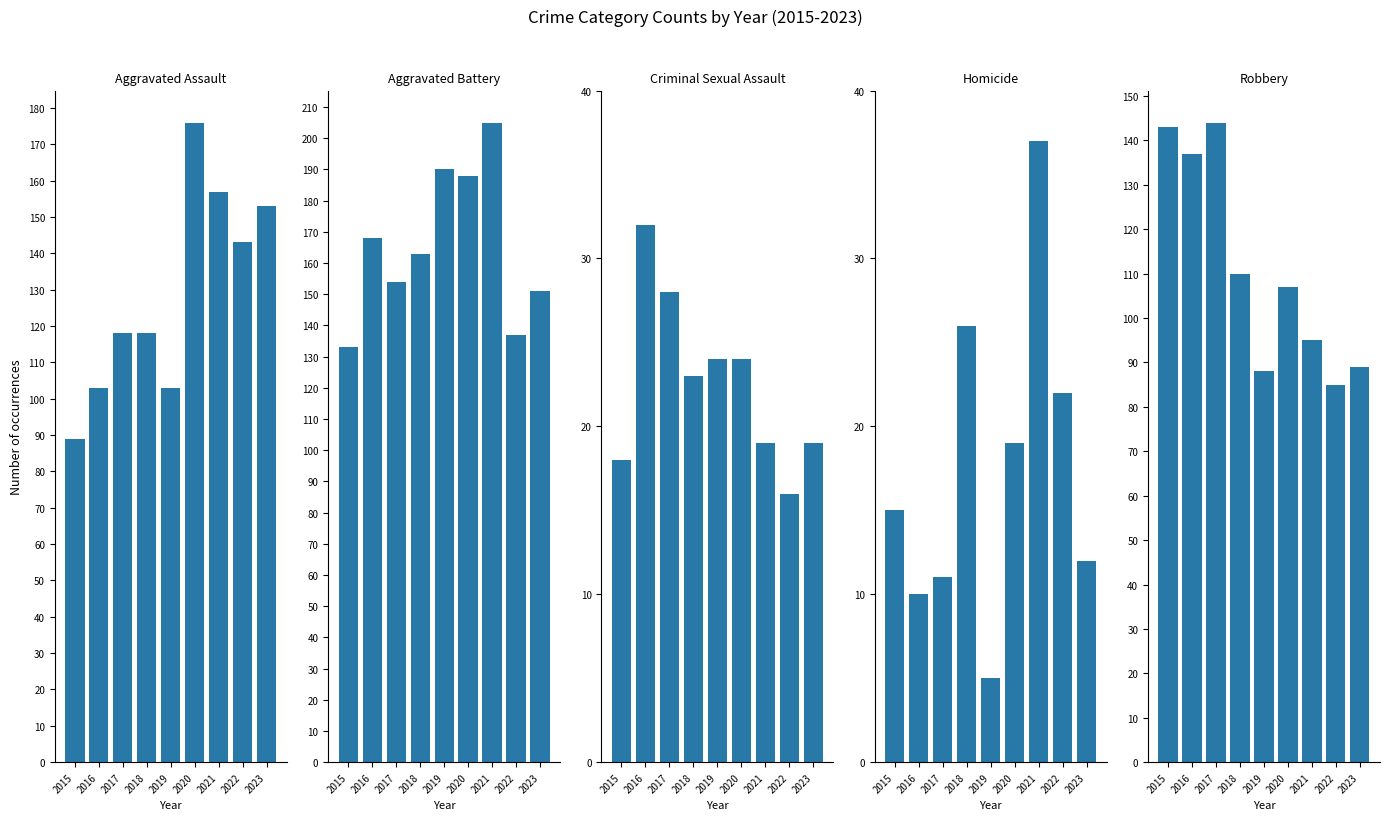

How many groups of bars are there?

9